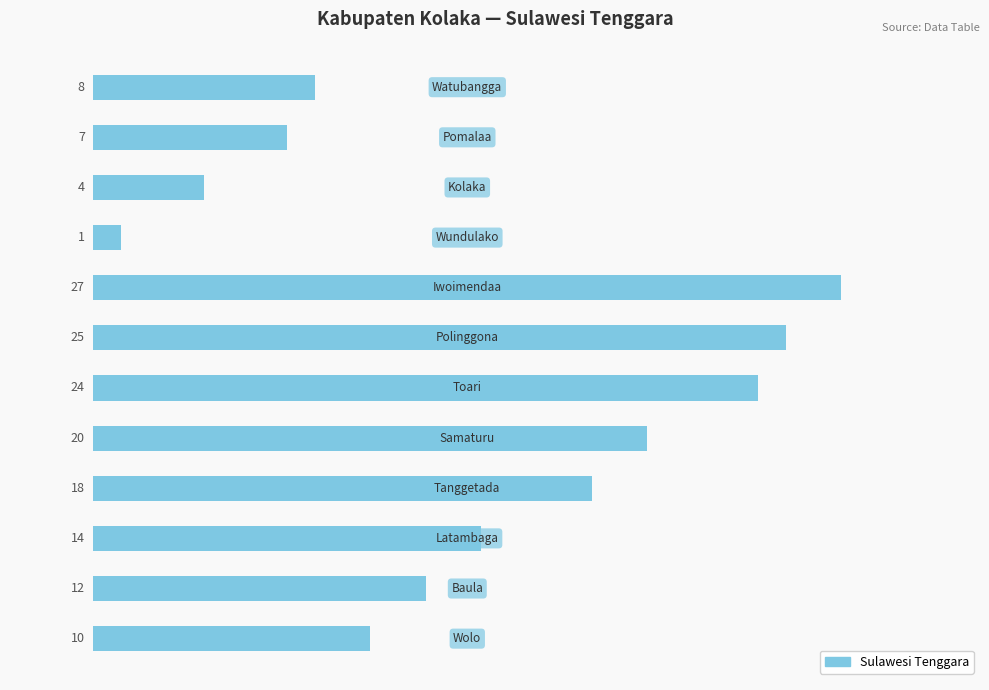

Reading top to bottom, what are all the values shown in this chart?

8	7	4	1	27	25	24	20	18	14	12	10